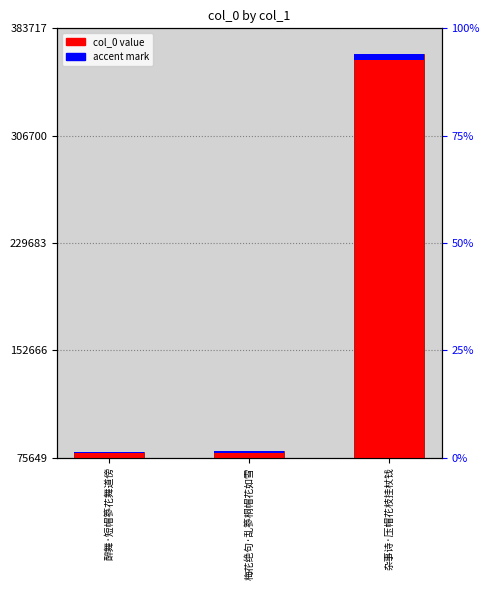

What is the difference between the maximum and minimum values?

285814